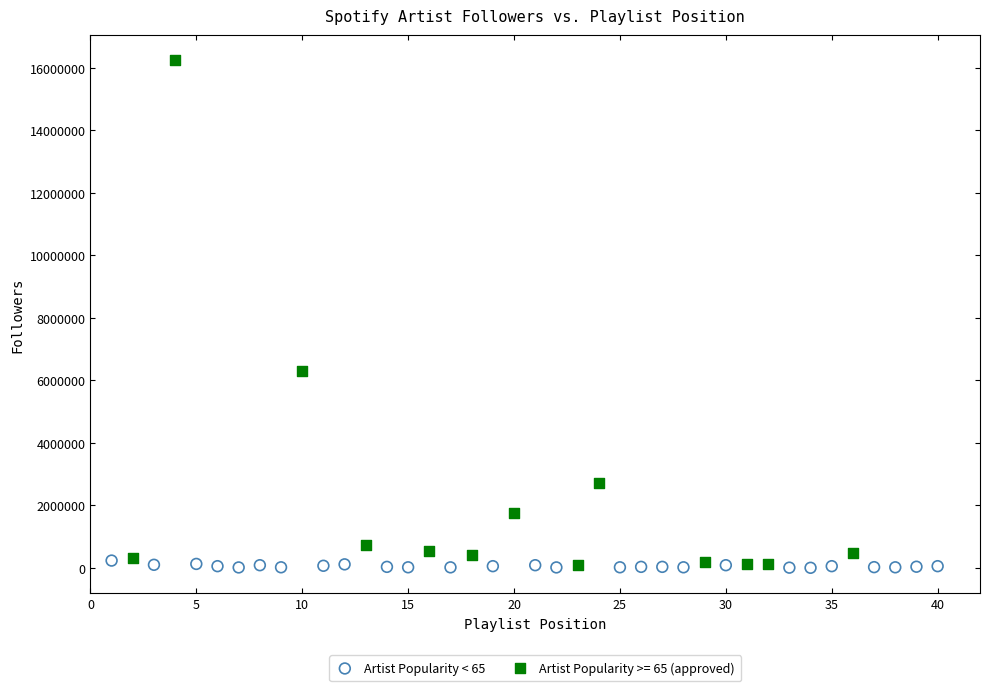

Which series reaches the maximum Y coordinate?

Artist Popularity >= 65 (approved)